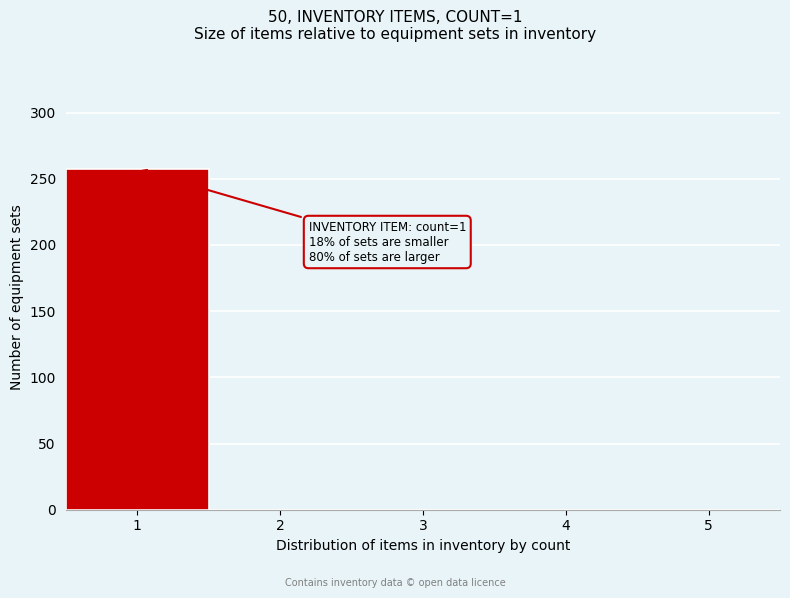

Over which range of the x-axis is the bar tallest?

0.5 to 1.5